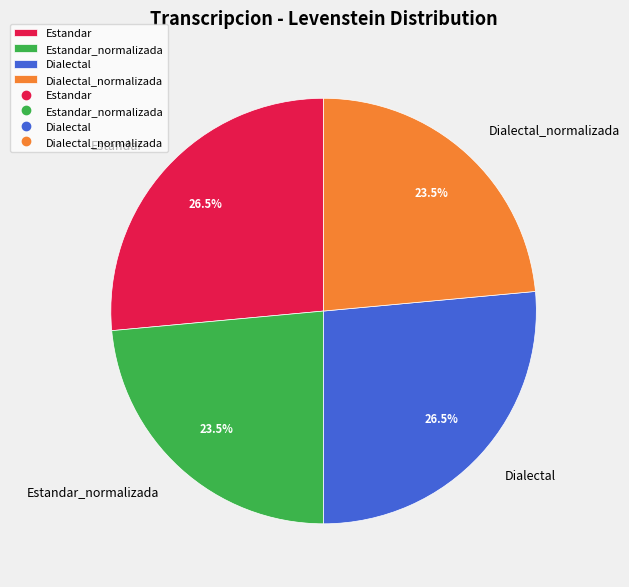

What portion of the pie excludes Dialectal_normalizada?

76.5%